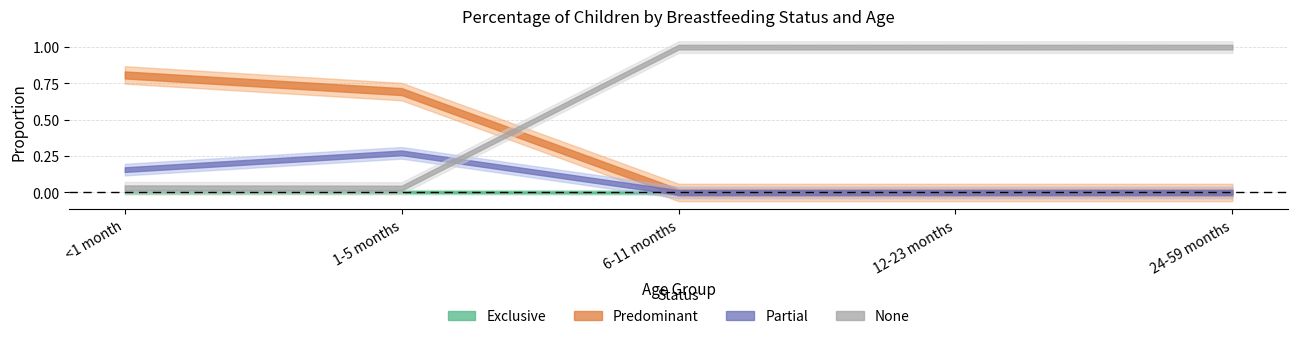

True or false: Exclusive and Predominant cross at least once.

False